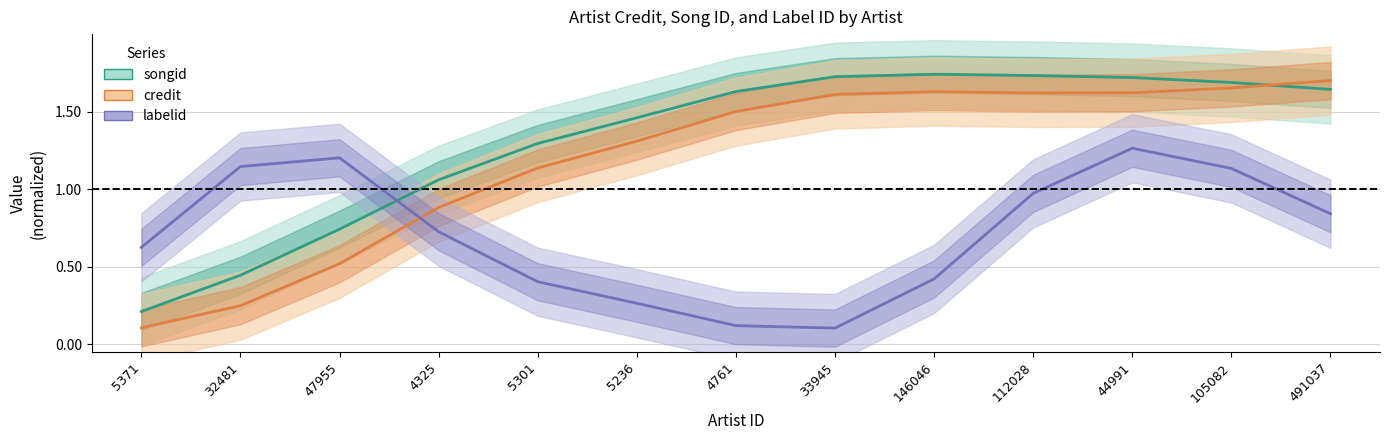

List the labels in order of credit value, smallest first.

5371, 32481, 47955, 4325, 5301, 5236, 4761, 33945, 112028, 44991, 146046, 105082, 491037